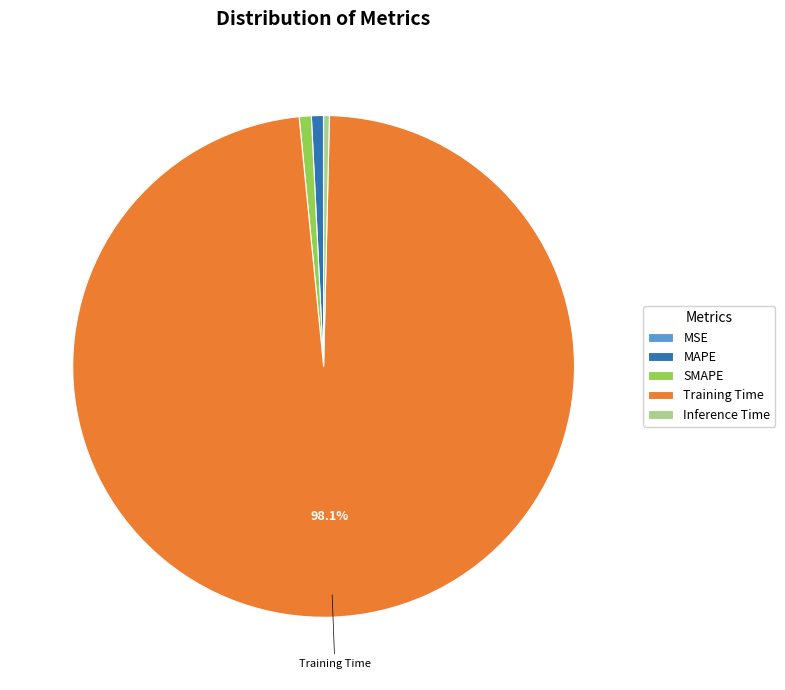

To the nearest percent, what portion does Training Time represent?

98%